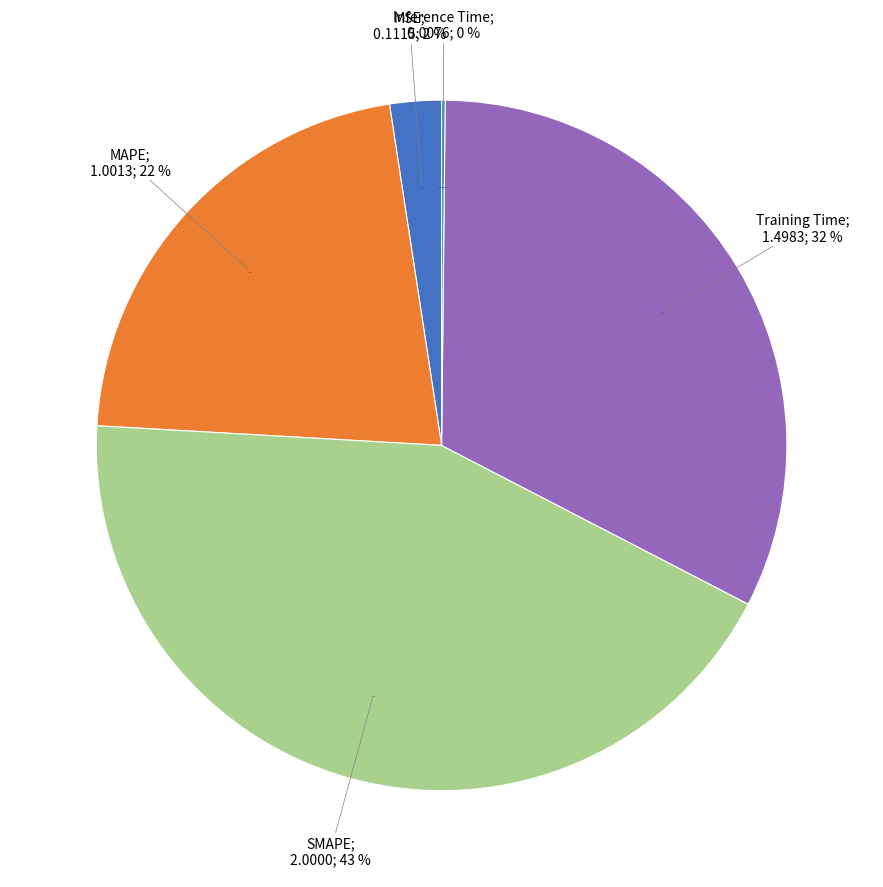

The MSE slice represents 1% of the pie. True or false?

False